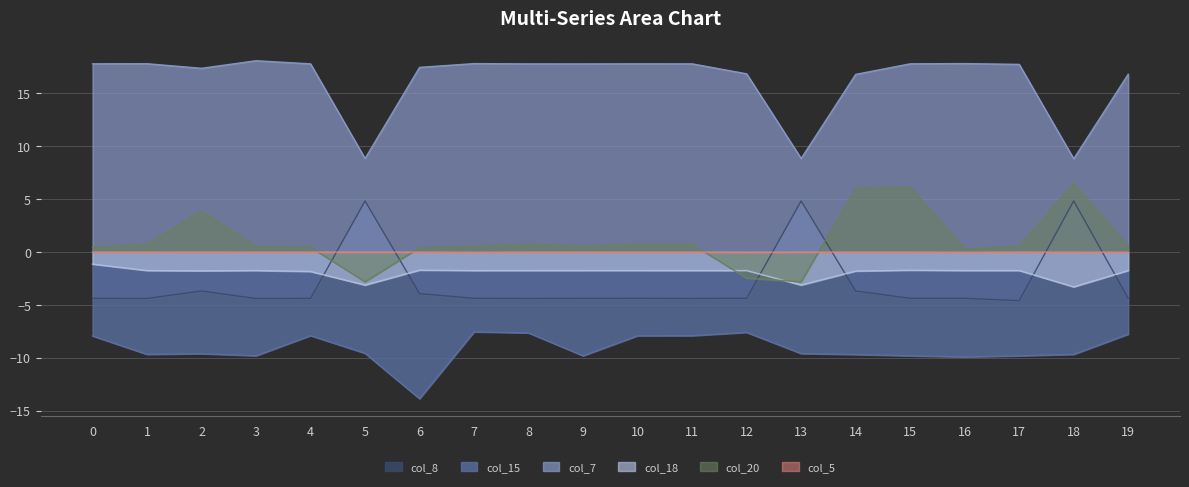

What is the highest value of the col_15 series?

-7.5